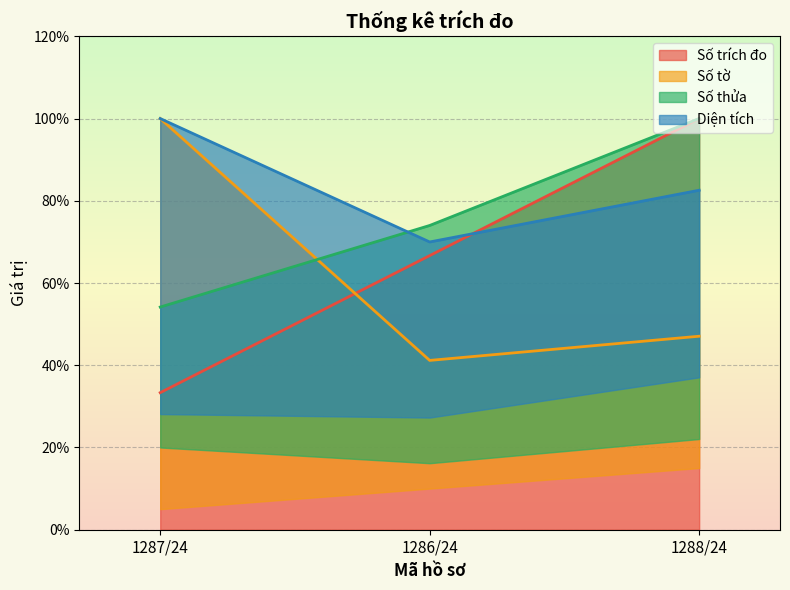

Reading left to right, list all the values displayed in this chart.

Số trích đo: 33.3	66.7	100.0
Số tờ: 100.0	41.2	47.1
Số thửa: 54.2	74.0	100.0
Diện tích: 100.0	70.0	82.6